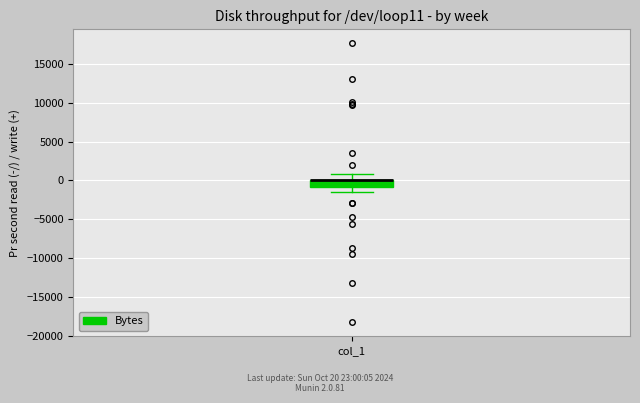

Read this box plot against the y-axis: the position of the median line, the range covered by the box, and the ends of both whiskers. The values are not printed on the chart, so give them approximately, as read against the axis.

median 0 (drawn on the box's upper edge), box -1000 to 0, whiskers -1500 to 1000